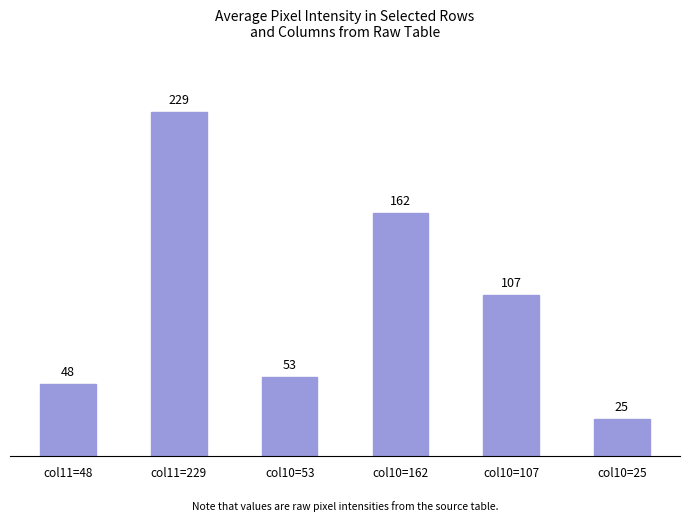

List the labels in order of value, smallest first.

col10=25, col11=48, col10=53, col10=107, col10=162, col11=229